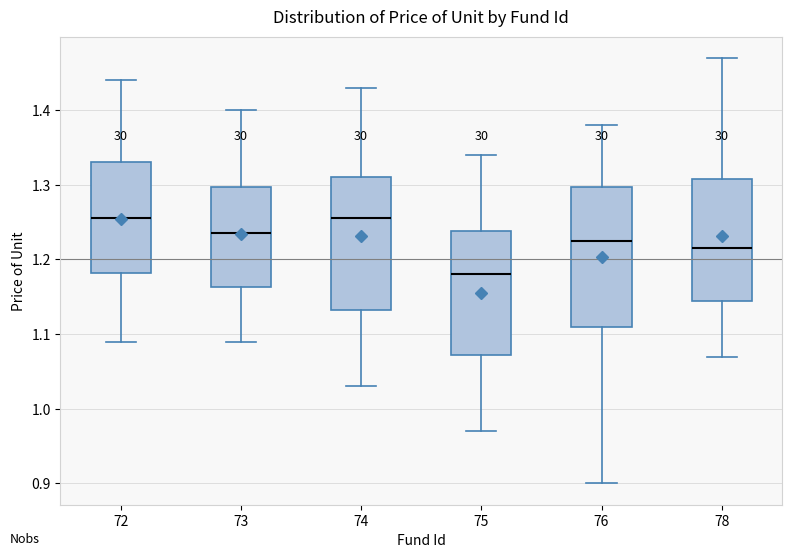

Where is the lower edge of the box at x = 76 on the y-axis? The values are not printed on the chart, so give them approximately, as read against the axis.

1.11